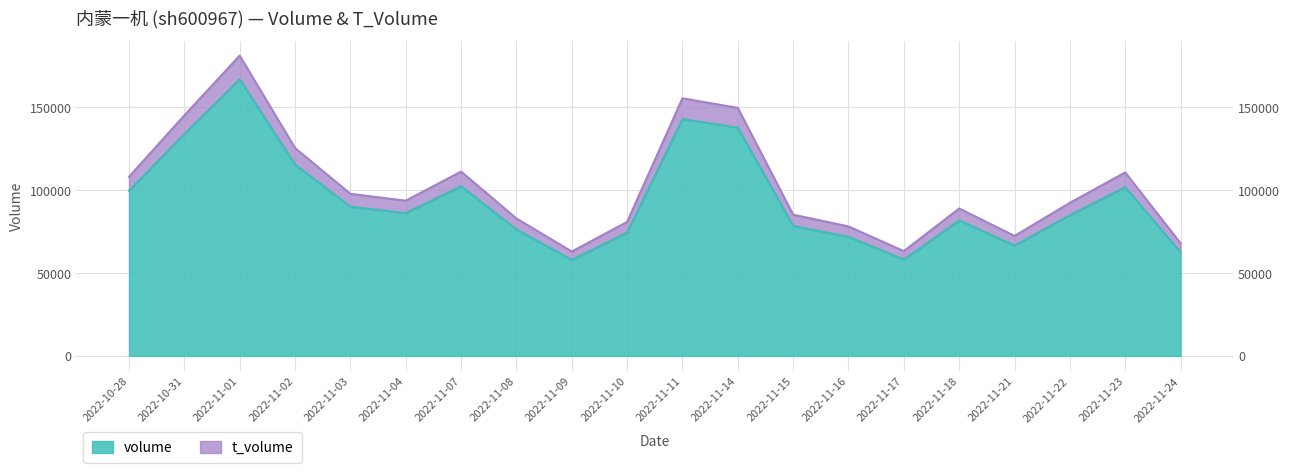

True or false: volume has more than 1 points higher than both neighbors.

True